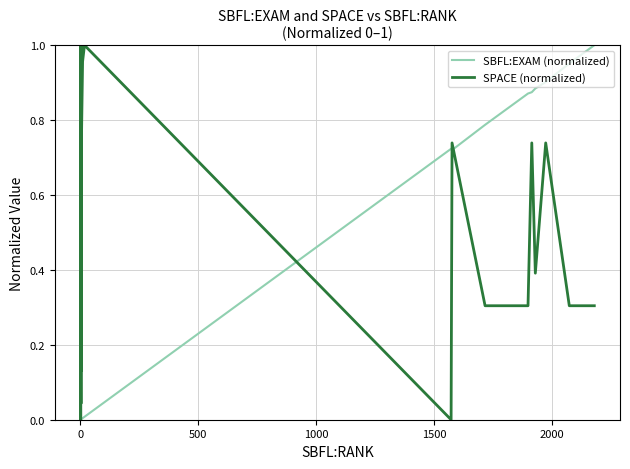

Which series has the largest total across all categories?

SPACE (normalized)